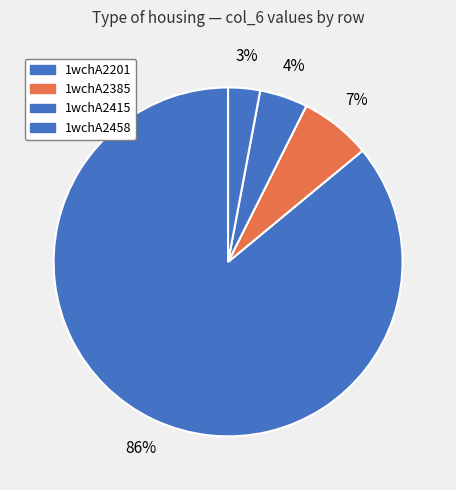

Count the number of slices in the pie.

4